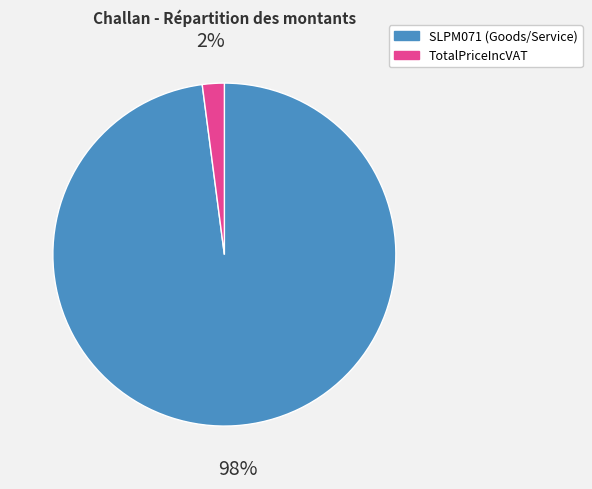

What is the smallest slice in the pie chart?

TotalPriceIncVAT